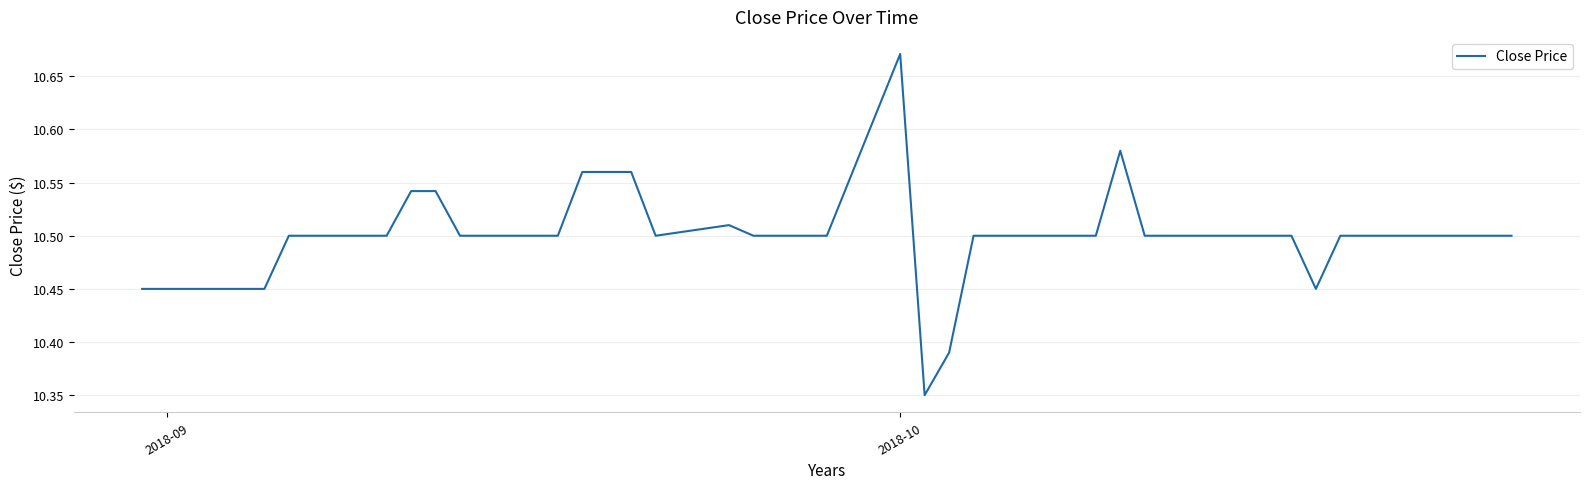

What is the difference between the maximum and minimum values?

0.3